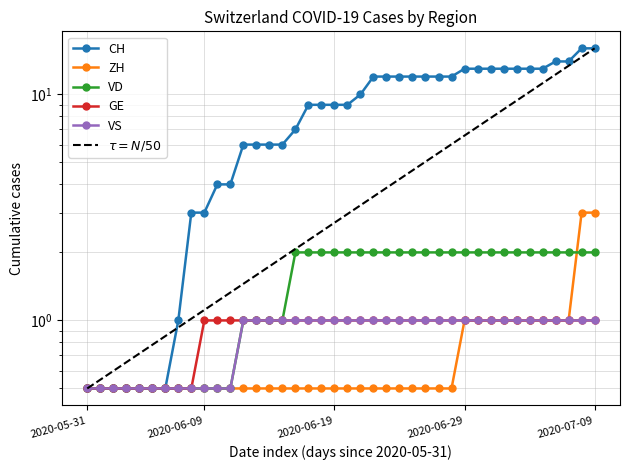

What is the label of the 18th point from the left?

2020-06-17